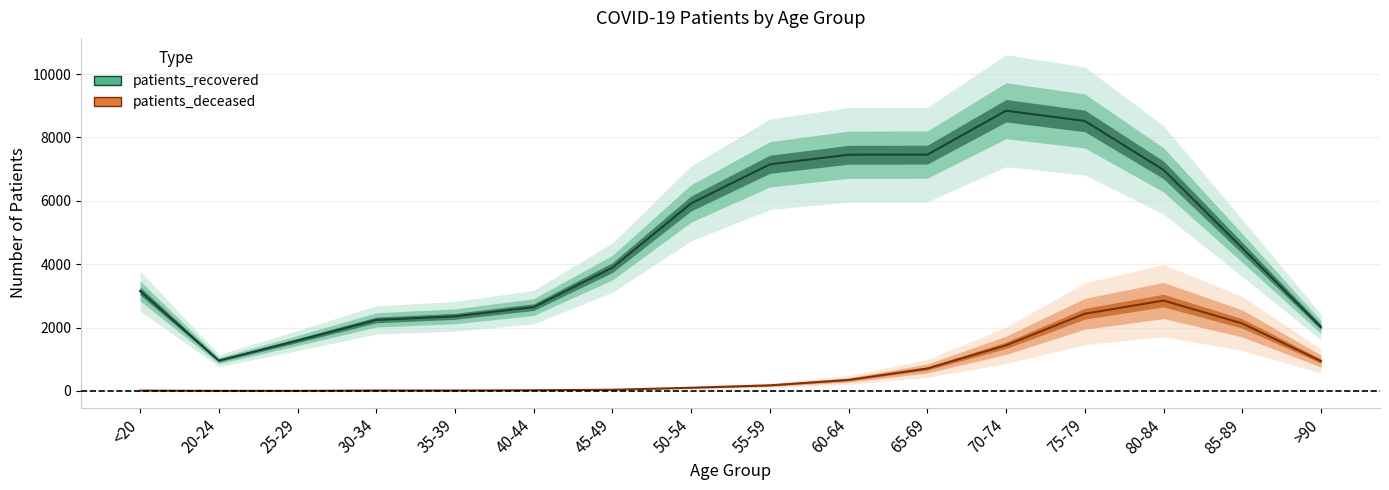

Rank the series by their maximum value, from highest to lowest.

patients_recovered, patients_deceased